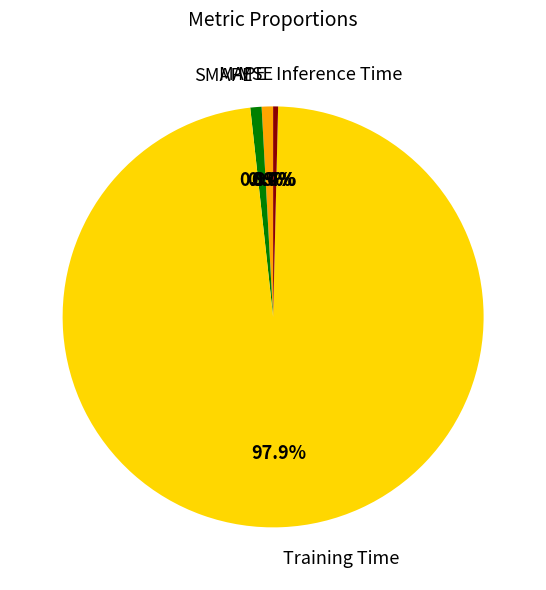

Is there any slice that represents more than half of the pie?

Yes